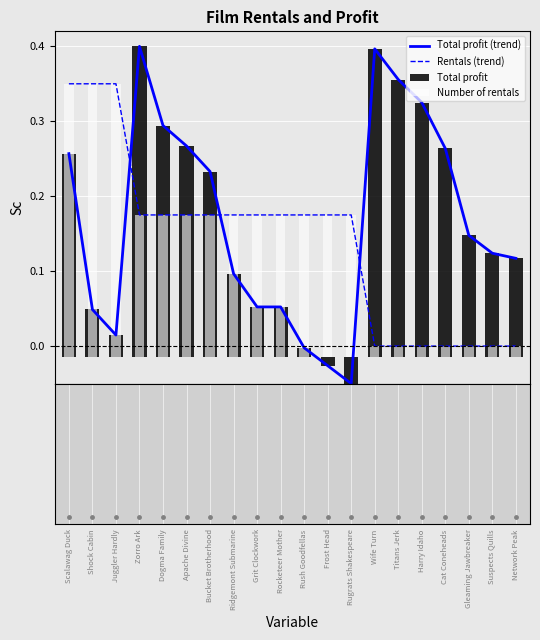

Which series has the largest total across all categories?

Total profit (trend)